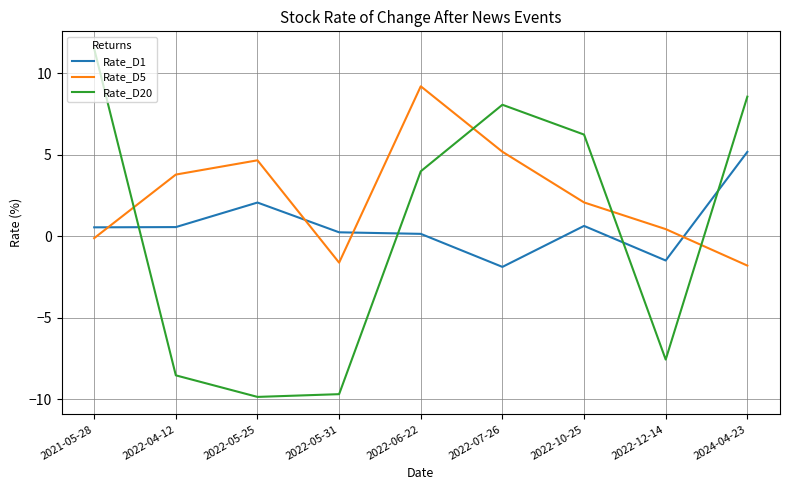

Reading left to right, extract all data points from this chart.

Rate_D1: 2021-05-28=0.6	2022-04-12=0.6	2022-05-25=2.1	2022-05-31=0.2	2022-06-22=0.2	2022-07-26=-1.9	2022-10-25=0.6	2022-12-14=-1.5	2024-04-23=5.2
Rate_D5: 2021-05-28=-0.1	2022-04-12=3.8	2022-05-25=4.7	2022-05-31=-1.6	2022-06-22=9.2	2022-07-26=5.2	2022-10-25=2.1	2022-12-14=0.4	2024-04-23=-1.8
Rate_D20: 2021-05-28=11.5	2022-04-12=-8.5	2022-05-25=-9.8	2022-05-31=-9.7	2022-06-22=4.0	2022-07-26=8.1	2022-10-25=6.2	2022-12-14=-7.6	2024-04-23=8.6